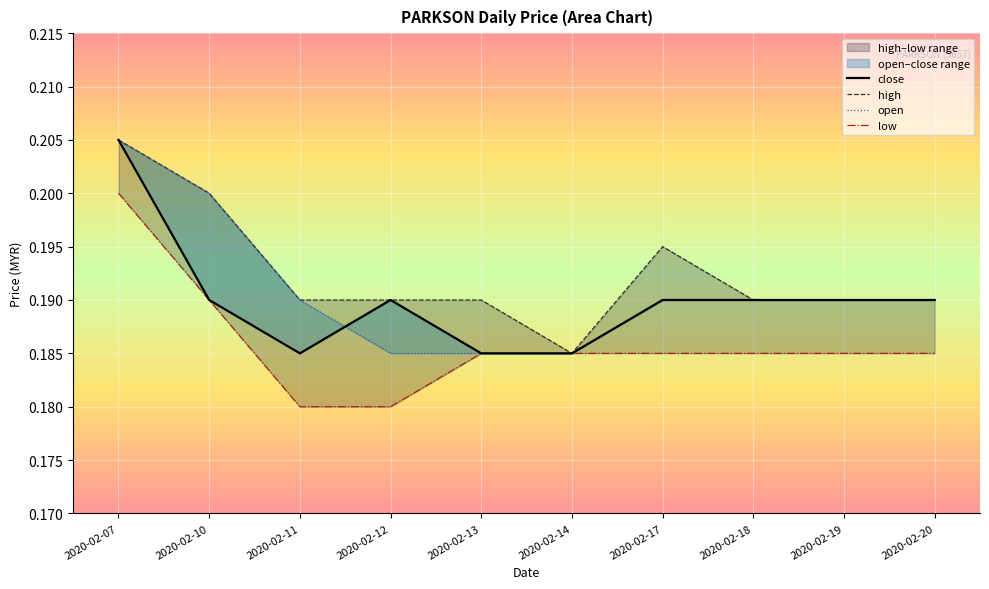

Rank the categories by open value from lowest to highest.

2020-02-12, 2020-02-13, 2020-02-14, 2020-02-11, 2020-02-17, 2020-02-18, 2020-02-19, 2020-02-20, 2020-02-10, 2020-02-07